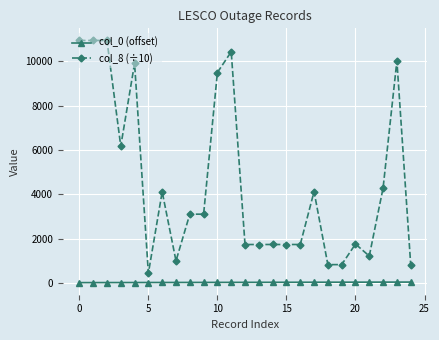

True or false: col_8 (÷10) and col_0 (offset) intersect in this chart.

False